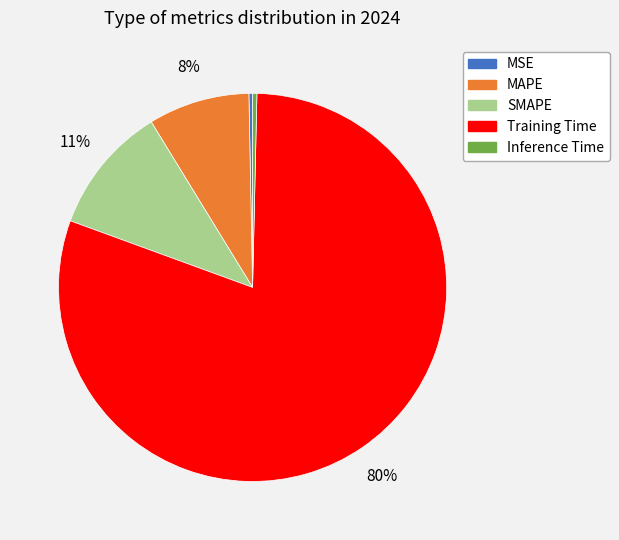

Is it true that Training Time is 90% of the pie?

False